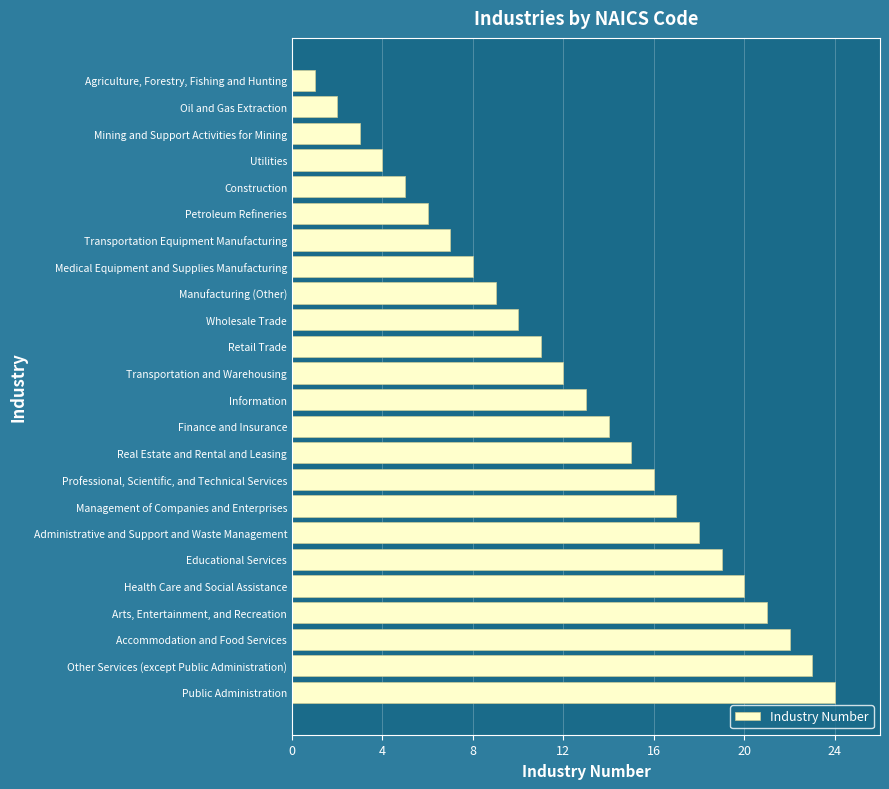

The chart shows a value of 12 at Transportation and Warehousing. True or false?

True